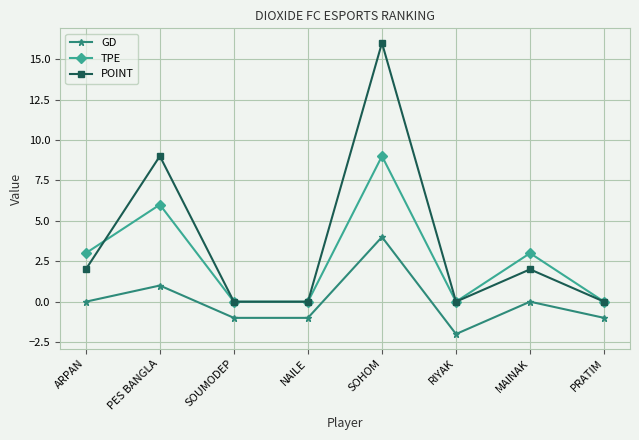

What are all the series names shown in the legend?

GD, TPE, POINT